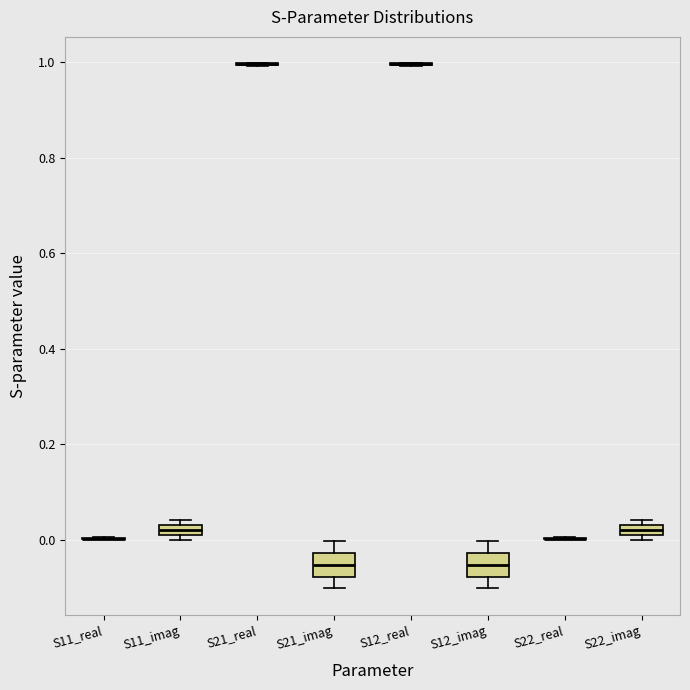

Where is the lower edge of the box for S21_imag on the y-axis? The values are not printed on the chart, so give them approximately, as read against the axis.

-0.08